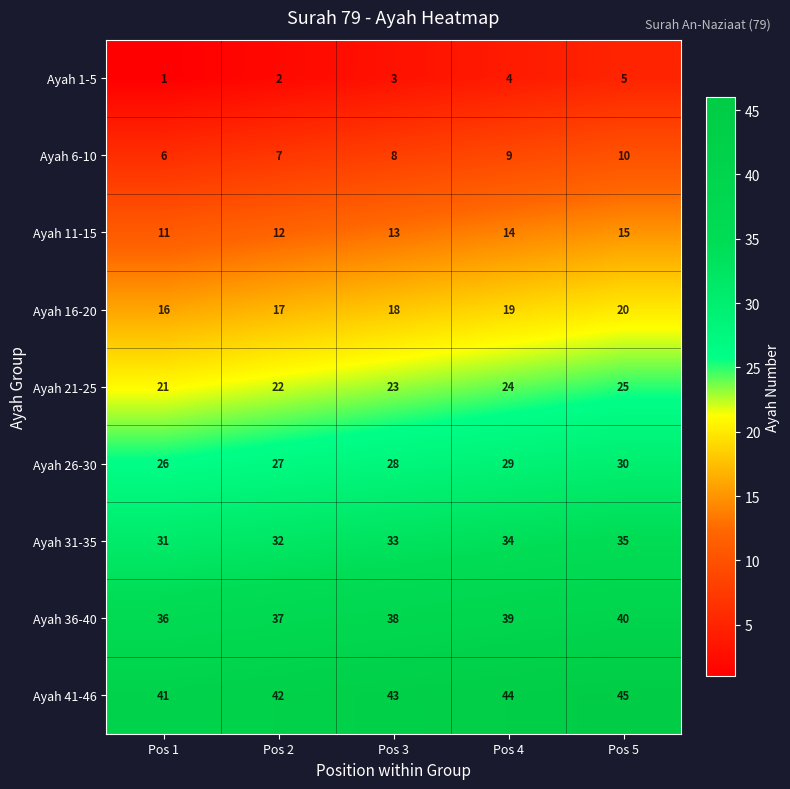

What is the spread (max minus min) of values at Pos 2?

40